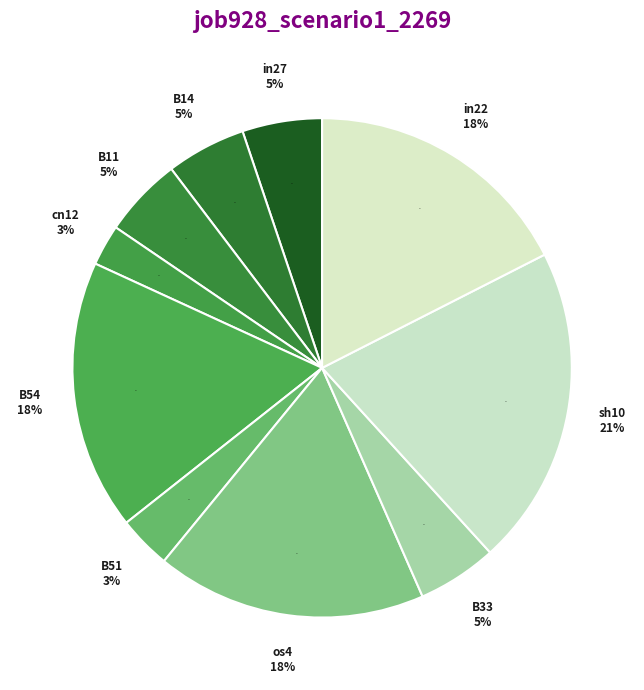

Rank the categories by value from highest to lowest.

sh10, B54, os4, in22, in27, B14, B11, B33, B51, cn12